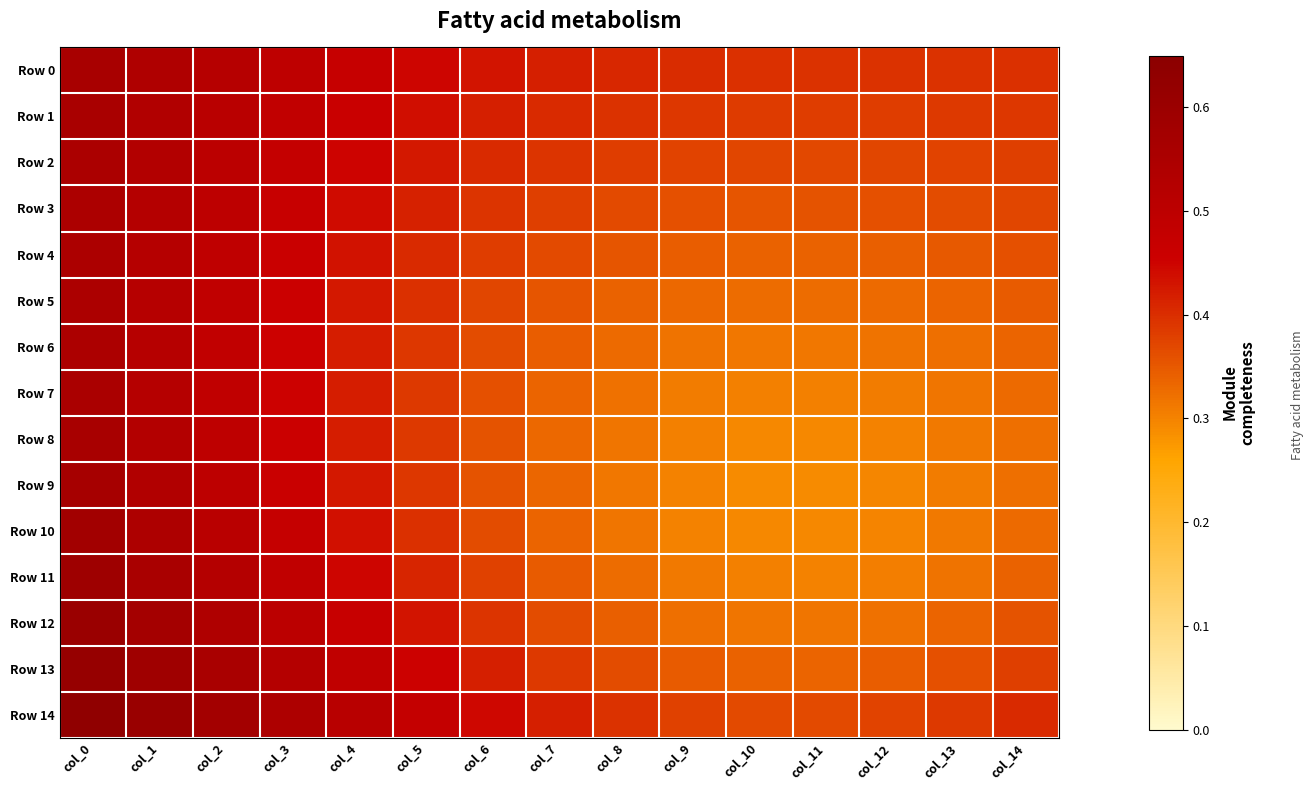

Which series has the widest spread of values?

Row 11